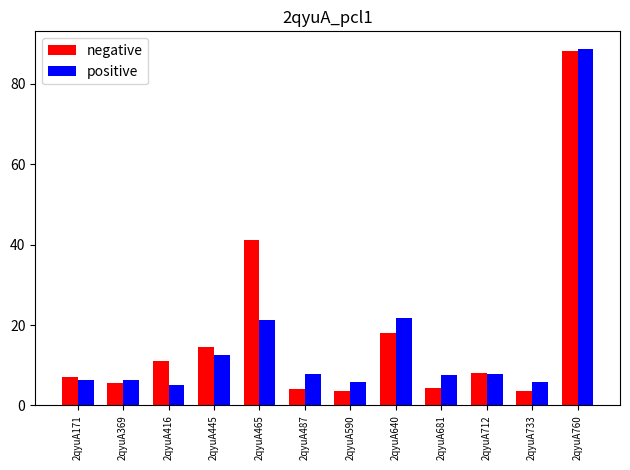

What is the lowest value of the negative series?

3.5